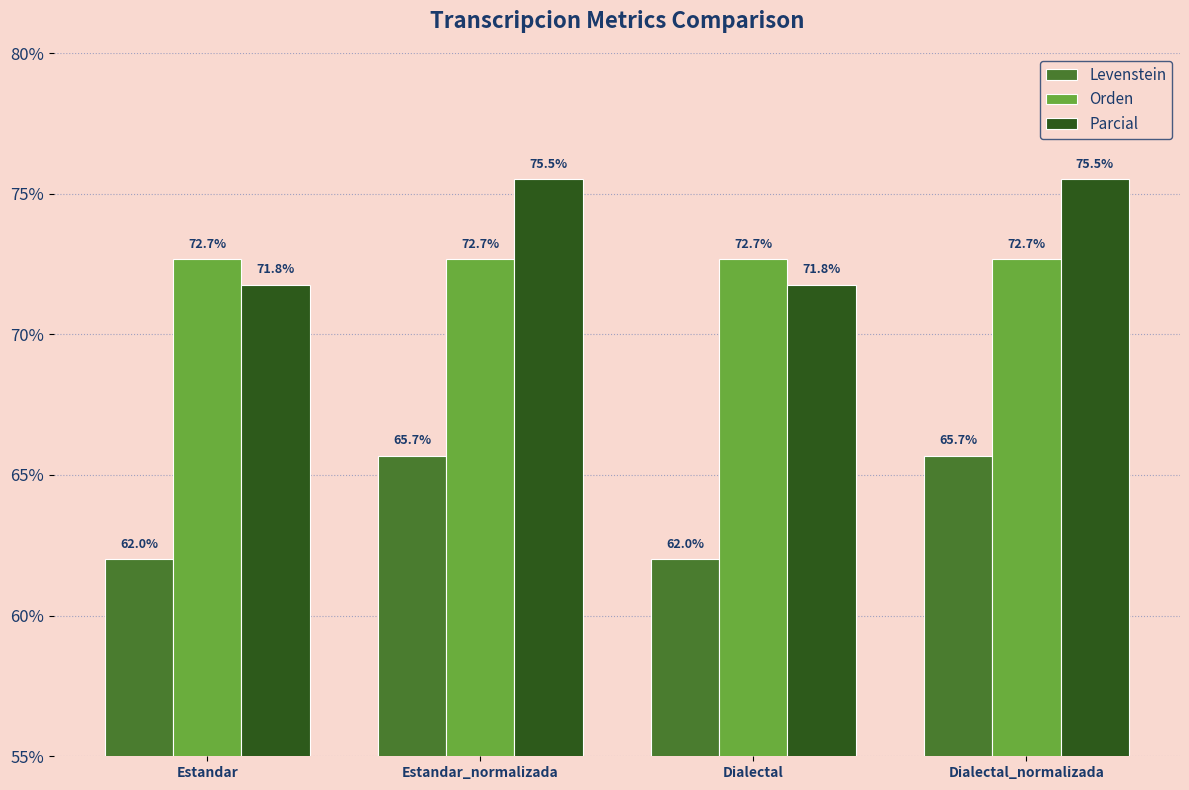

What is the maximum value shown in the chart?

75.5